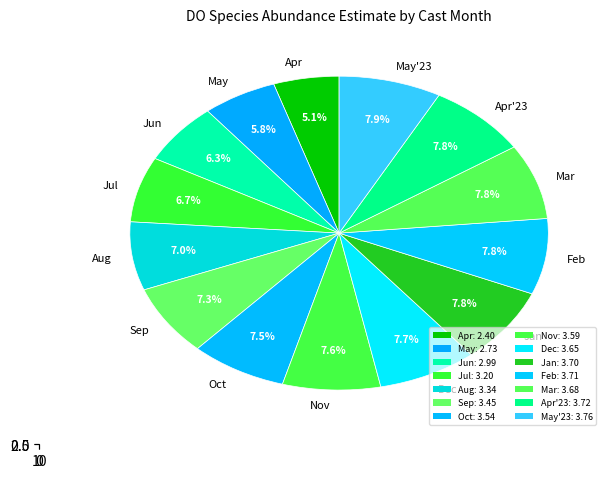

Is there a majority slice in this chart?

No